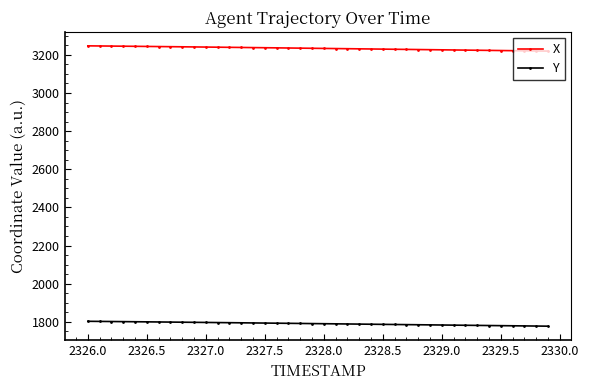

List the series in order of their peak value, lowest first.

Y, X